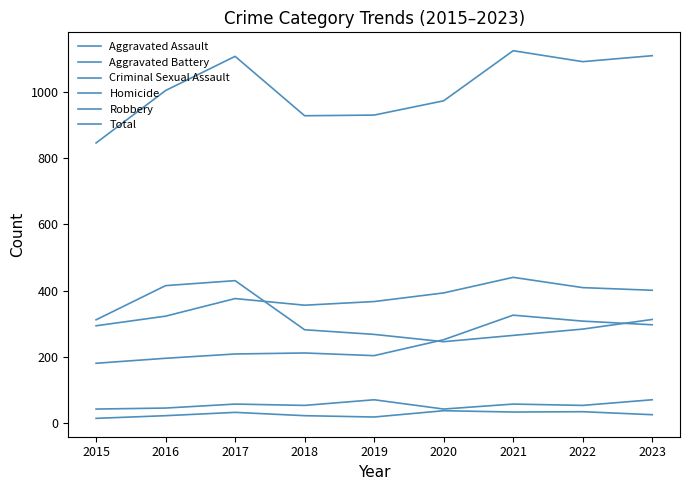

Which series has the widest spread of values?

Total